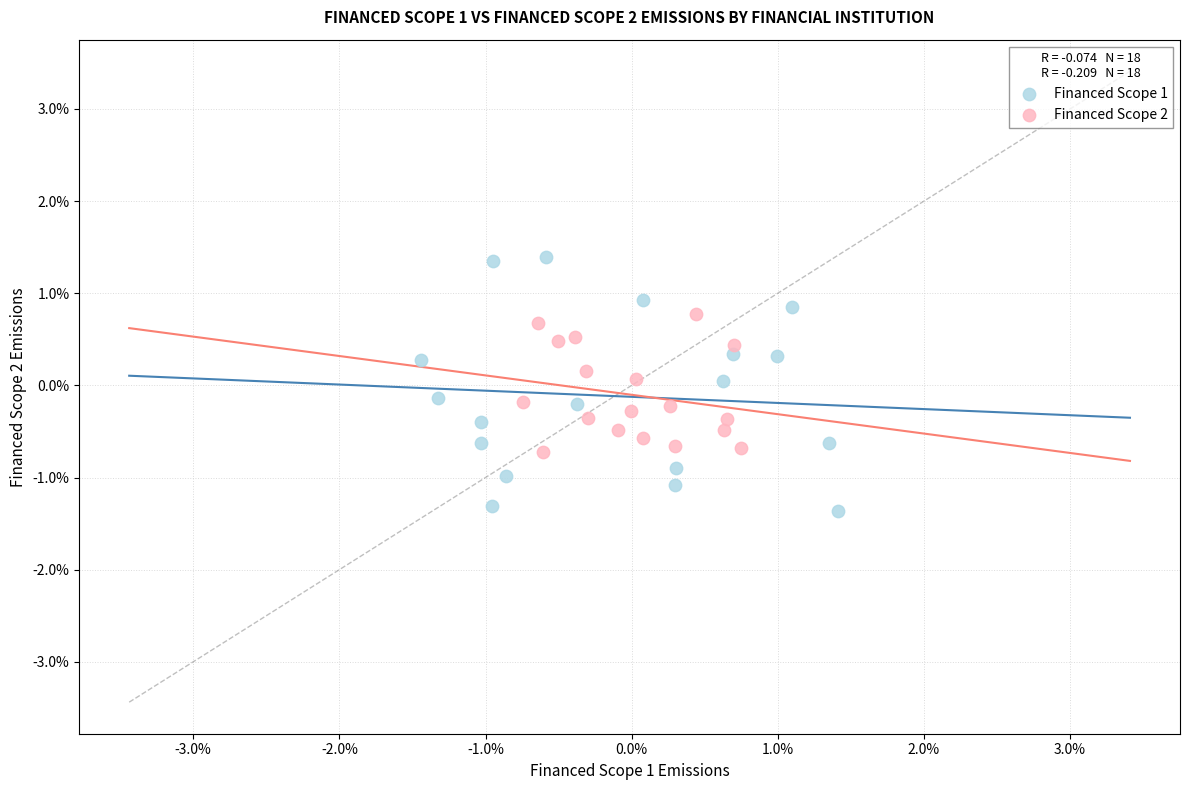

What are all the series names shown in the legend?

Financed Scope 1, Financed Scope 2